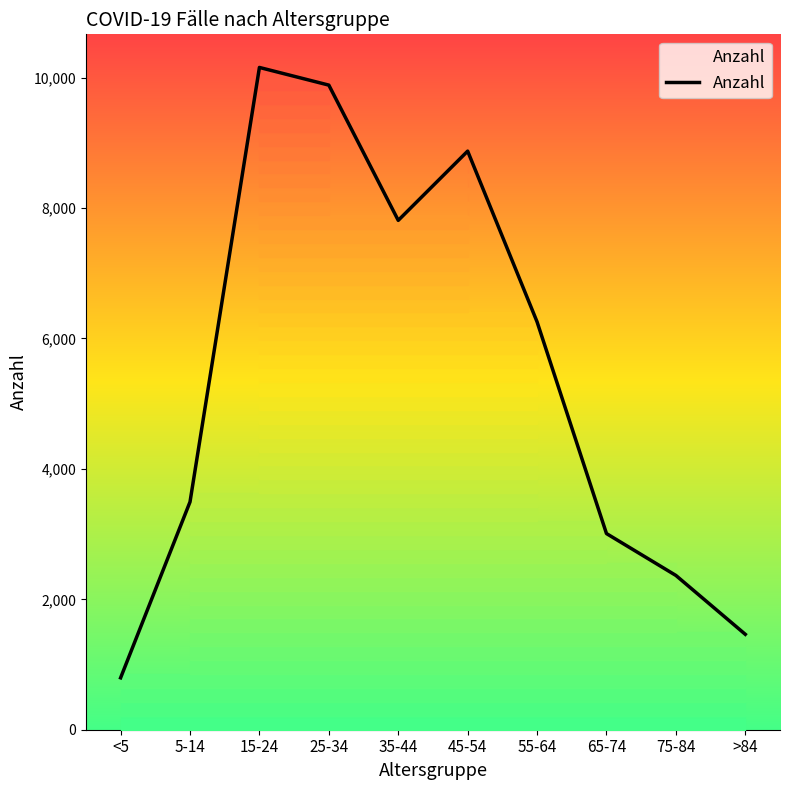

How many lines are shown in the chart?

1